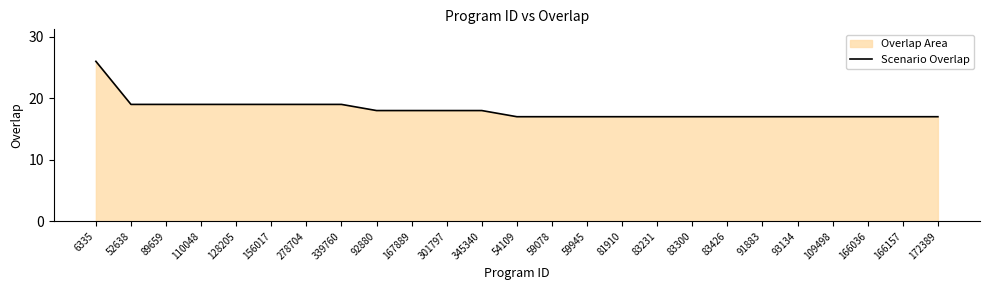

The chart shows a value of 18 at 345340. True or false?

True